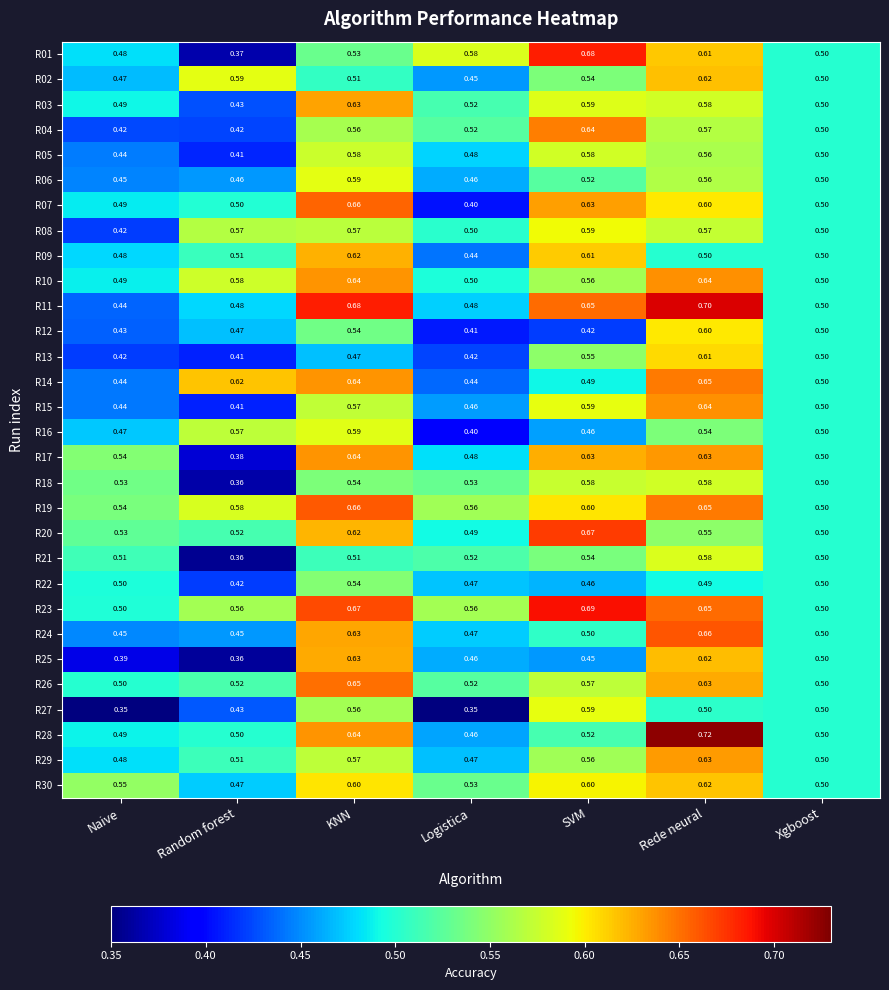

At which label does R20 reach its minimum?

Logistica